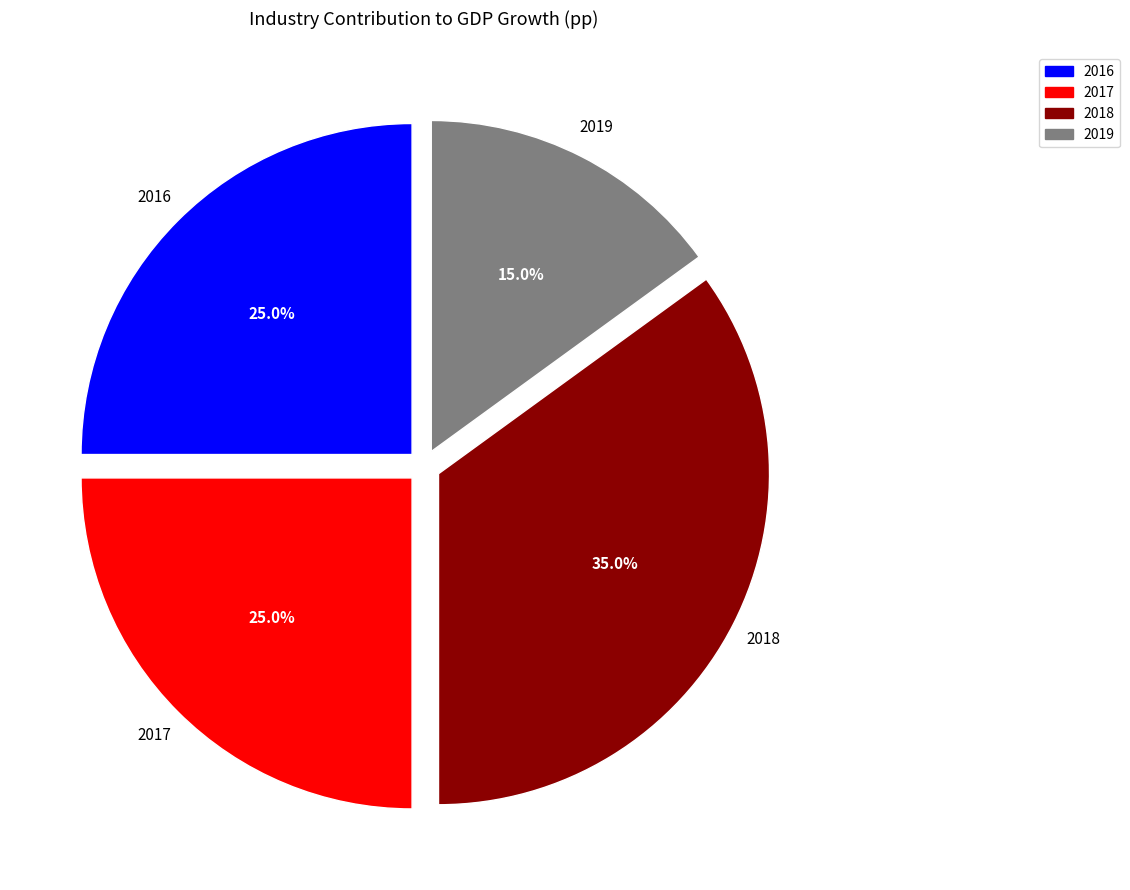

Is the sum of 2018 and 2016 greater than half?

Yes